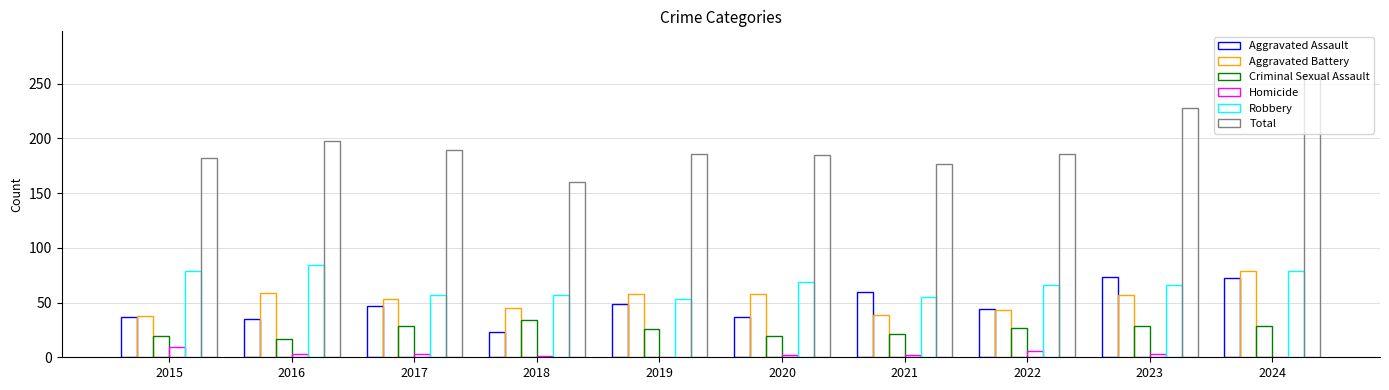

What is the highest value of the Total series?

259